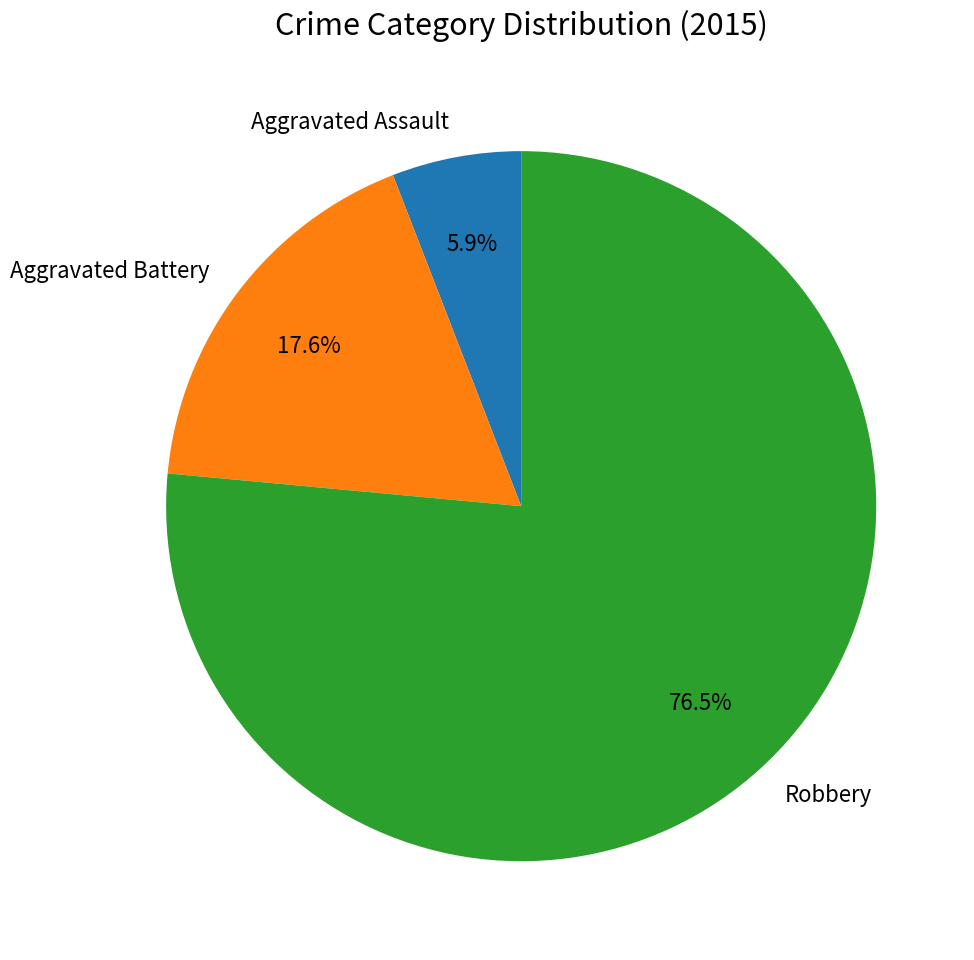

To the nearest percent, what is the difference between the largest and smallest slice percentages?

71%